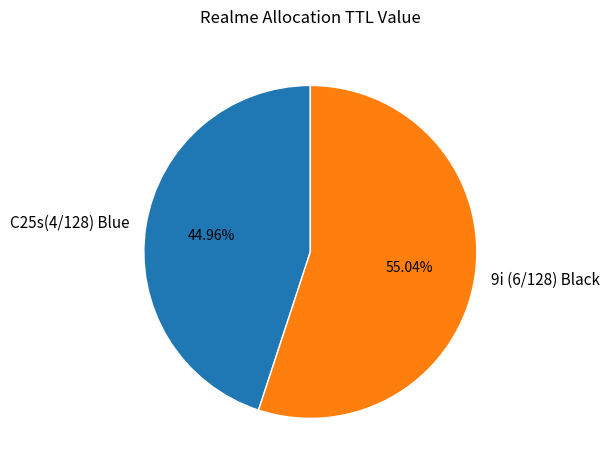

Is C25s(4/128) Blue the majority of the pie?

No